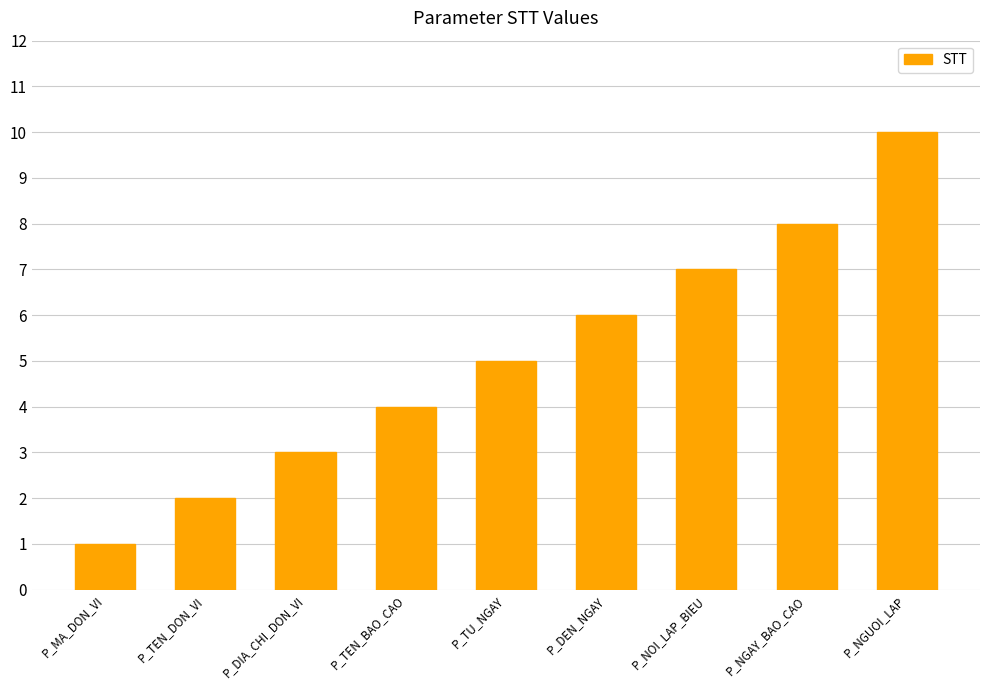

Rank the categories by value from lowest to highest.

P_MA_DON_VI, P_TEN_DON_VI, P_DIA_CHI_DON_VI, P_TEN_BAO_CAO, P_TU_NGAY, P_DEN_NGAY, P_NOI_LAP_BIEU, P_NGAY_BAO_CAO, P_NGUOI_LAP